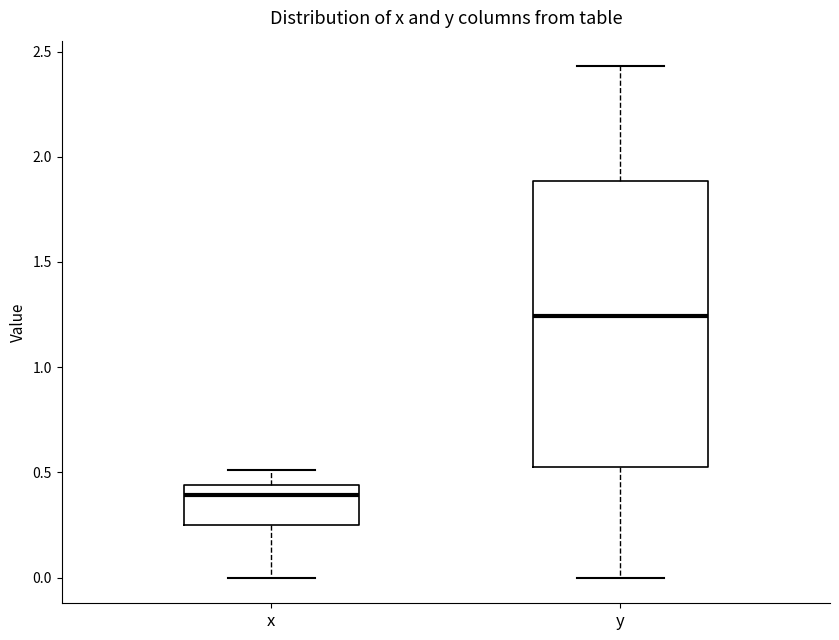

Which box is the tallest, from its lower edge to its upper edge?

y